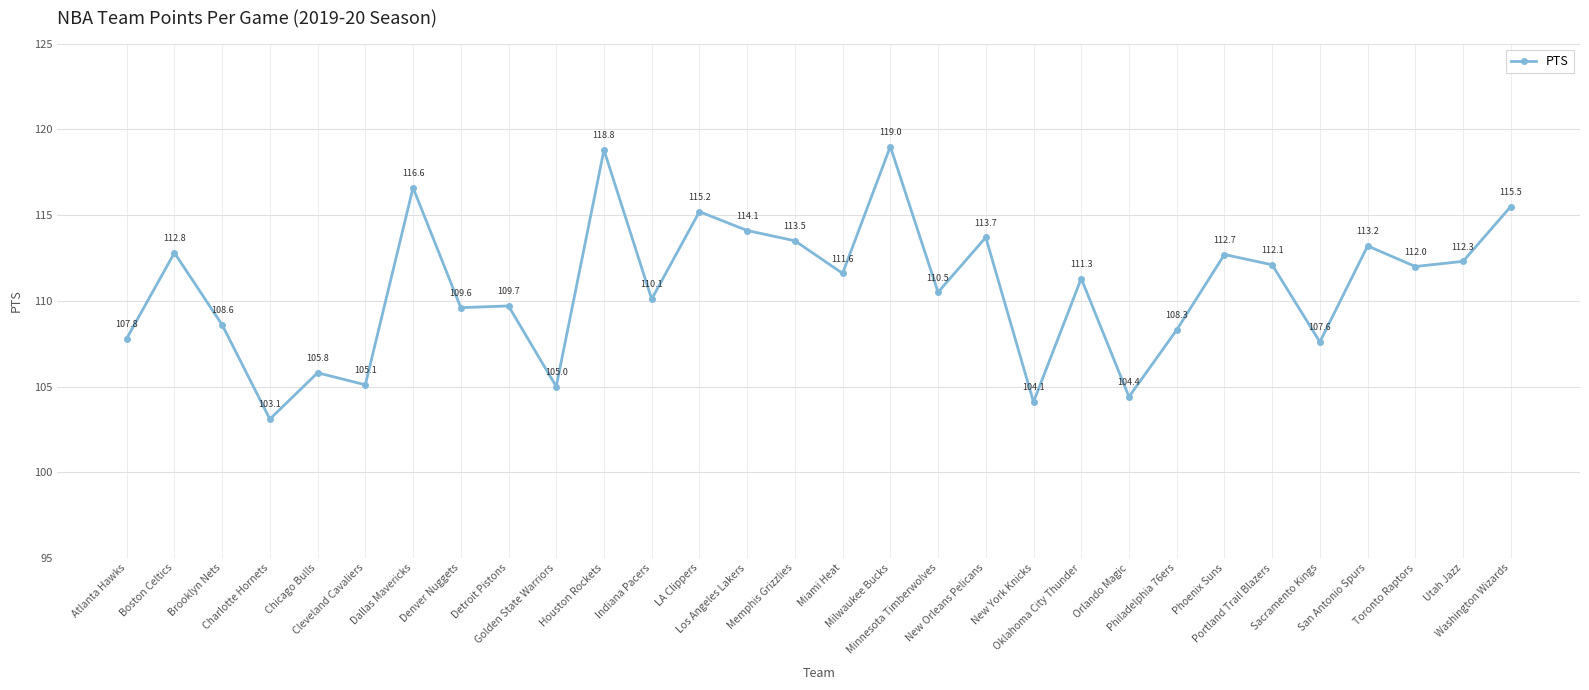

How many values are below 111?

14